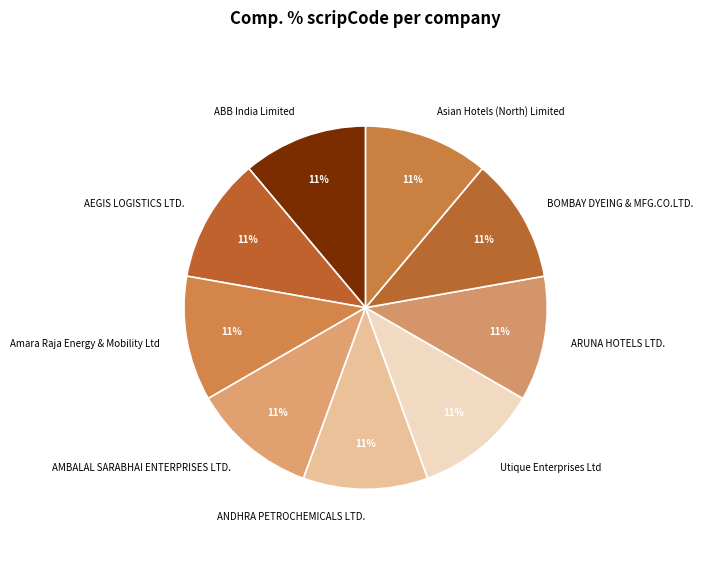

Combined, do Utique Enterprises Ltd and Amara Raja Energy & Mobility Ltd account for over 50%?

No